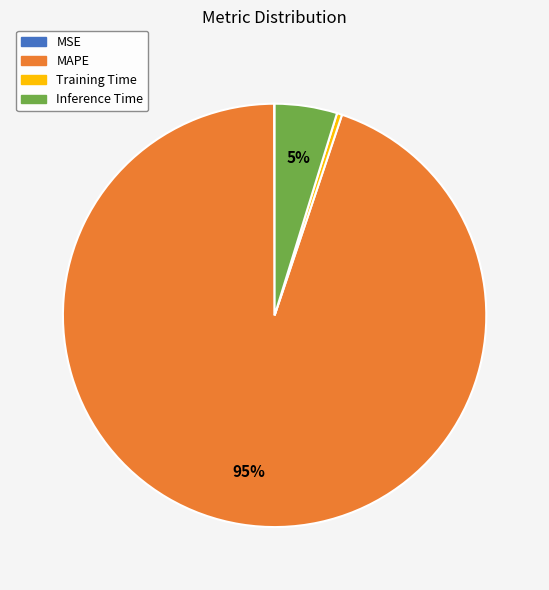

Is it true that Inference Time is 5% of the pie?

True